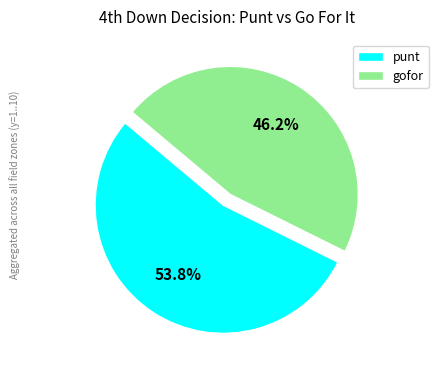

Which has a higher value, punt or gofor?

punt